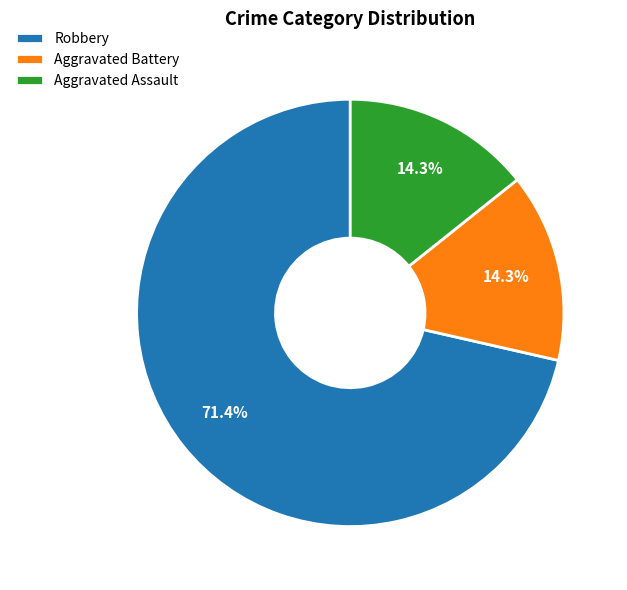

What is the largest slice in the pie chart?

Robbery